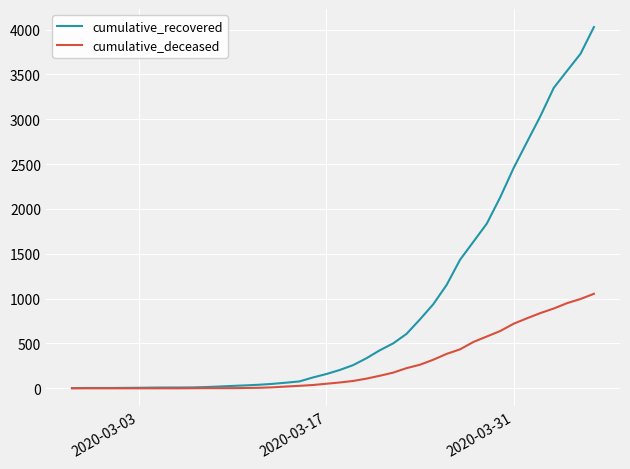

What are all the series names shown in the legend?

cumulative_recovered, cumulative_deceased